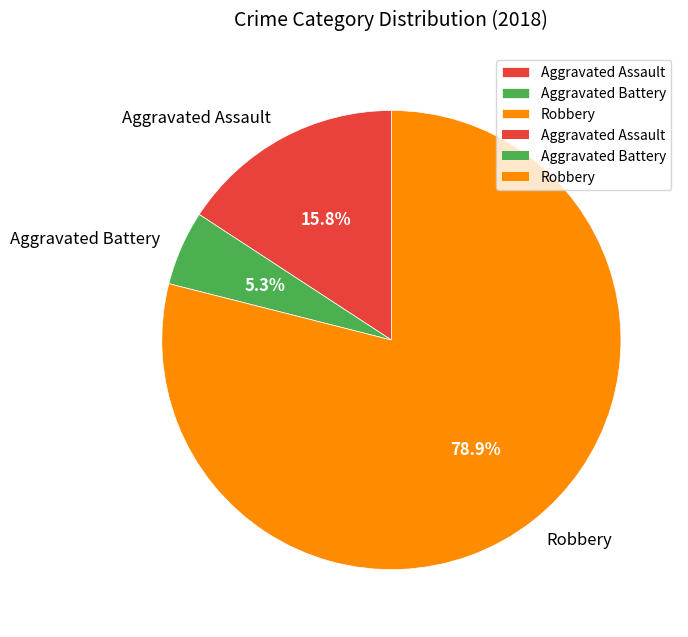

True or false: Aggravated Battery accounts for 5% of the total.

True